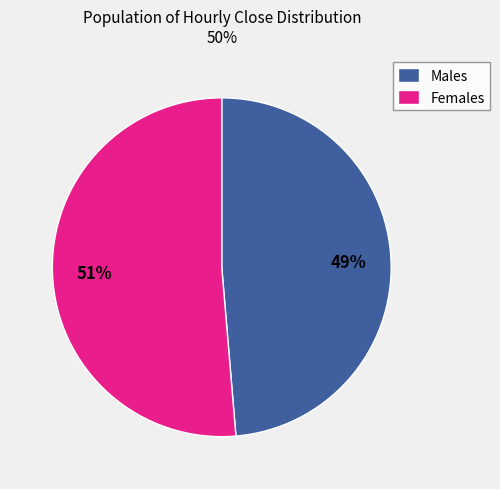

What percentage is the Females slice, to the nearest percent?

51%